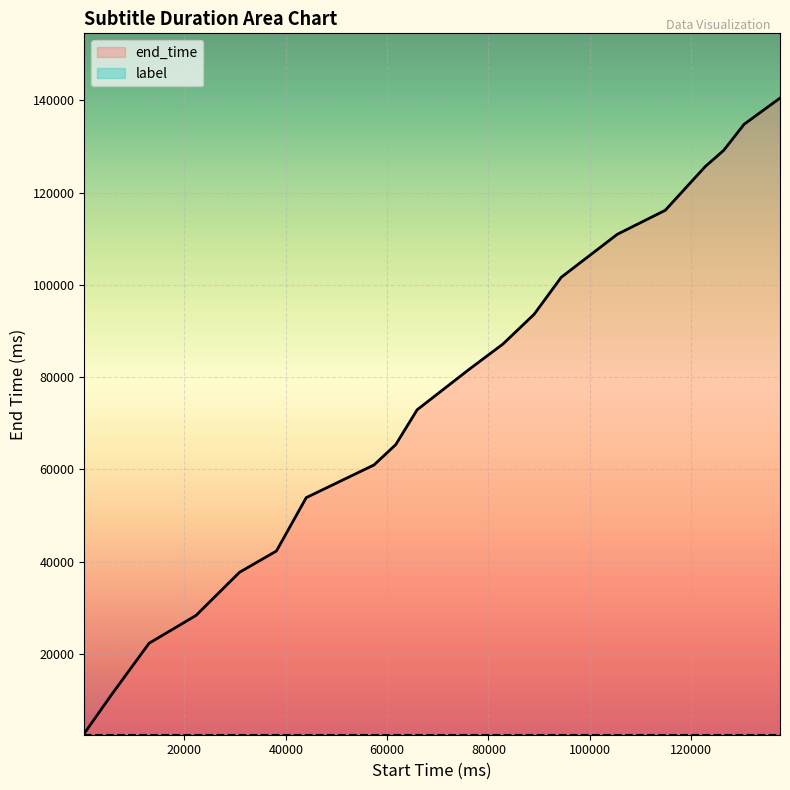

True or false: the data shows 11200 at 5660.

True